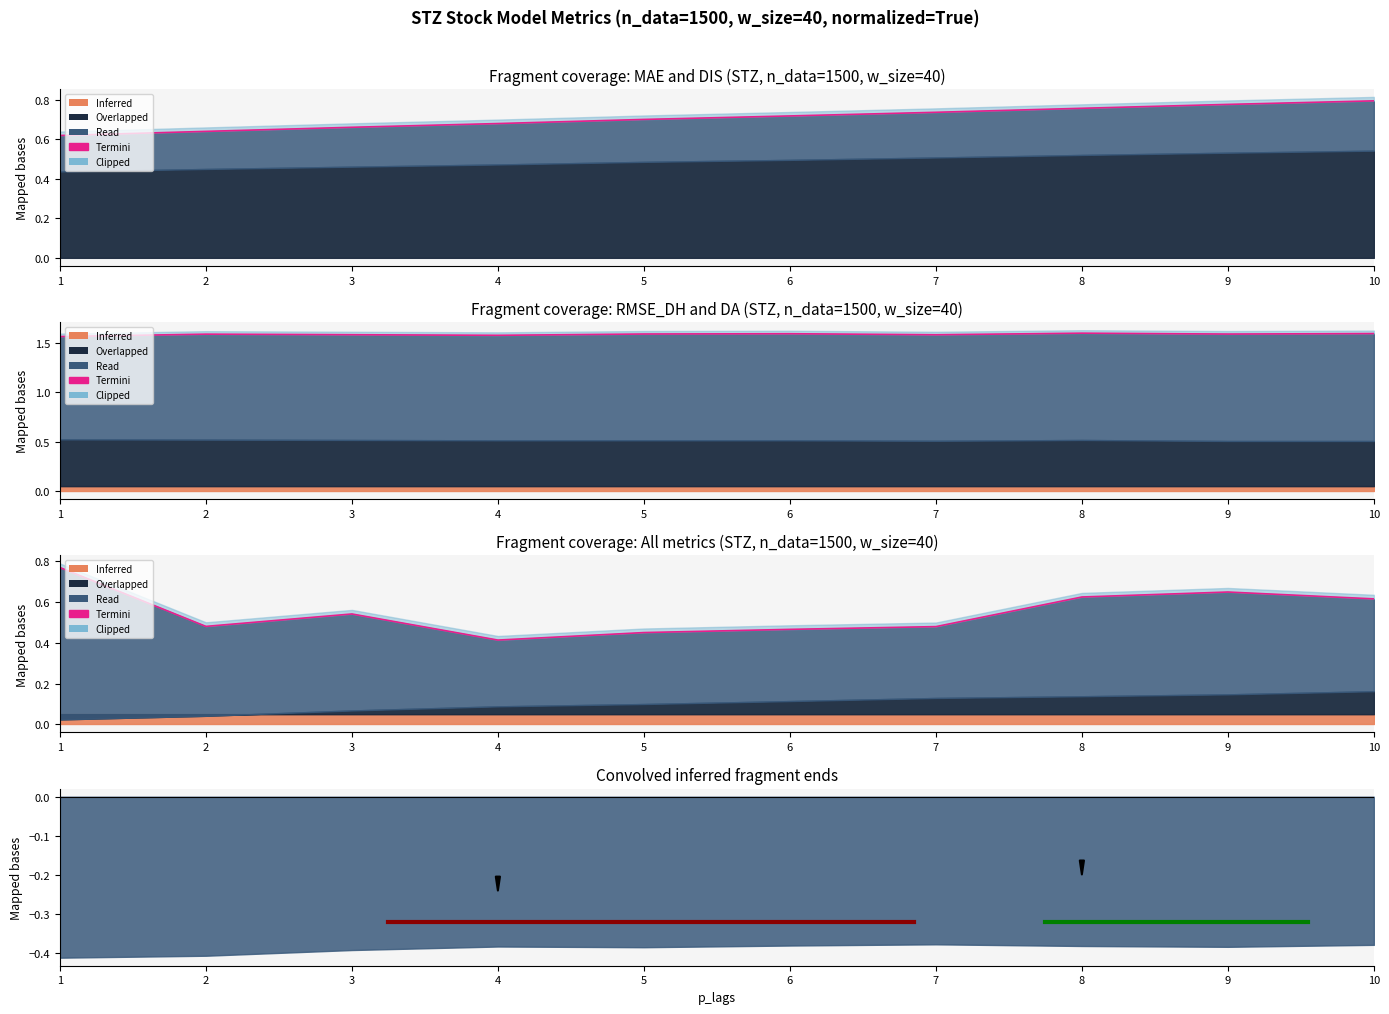

Rank the categories by value from highest to lowest.

1, 9, 8, 10, 3, 2, 7, 6, 5, 4